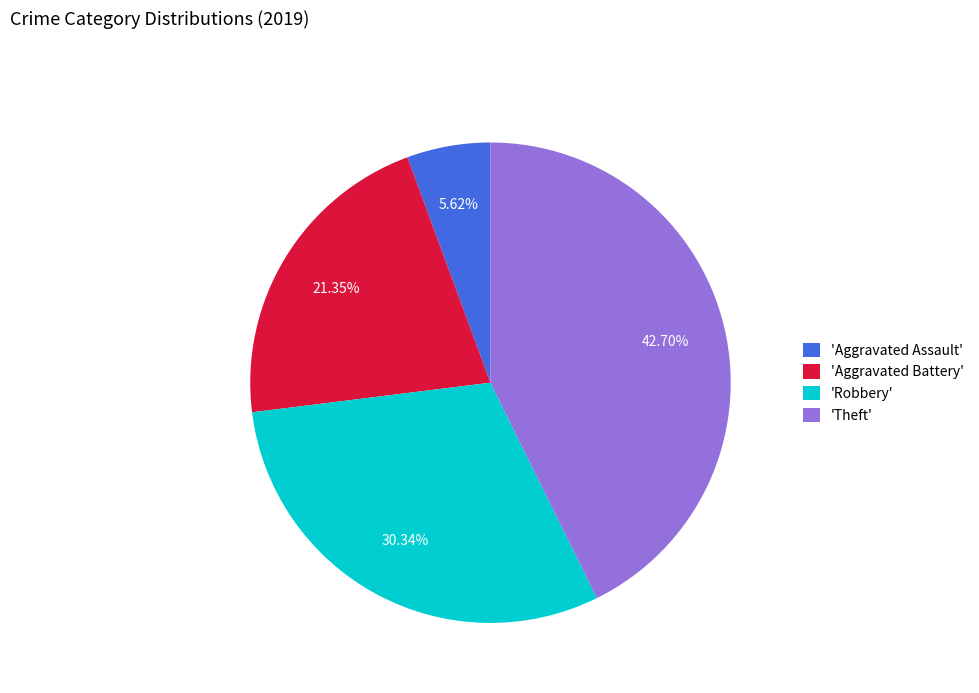

Which has a higher value, 'Robbery' or 'Aggravated Battery'?

'Robbery'